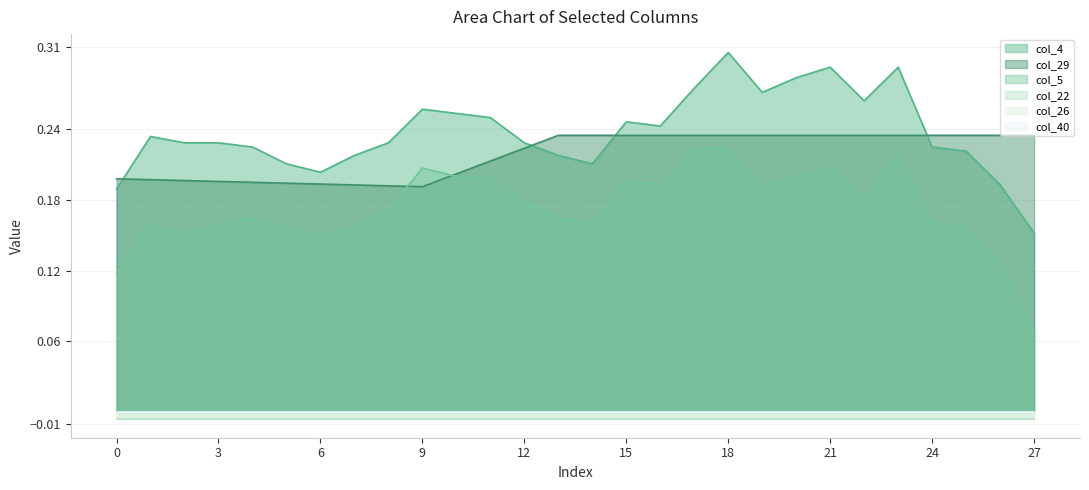

Is it true that col_4 equals 0.3 at 19?

True